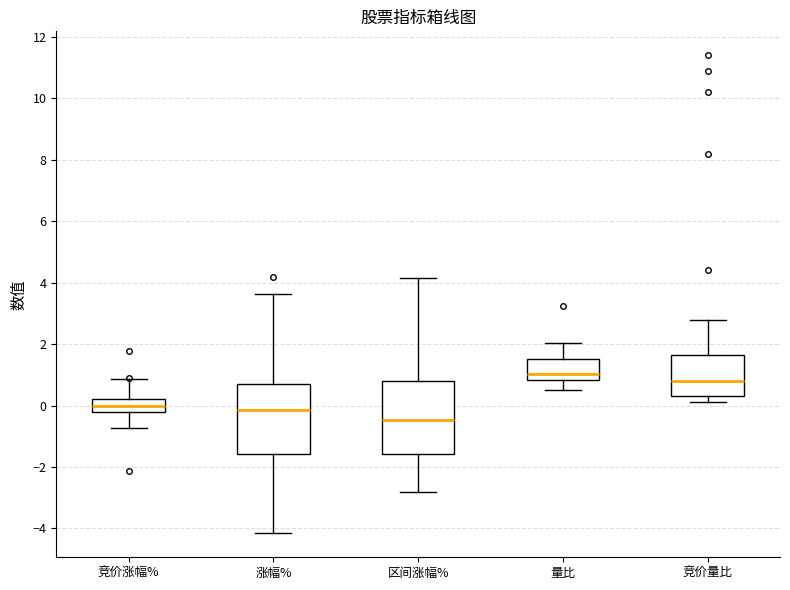

Where is the lower edge of the box for 区间涨幅% on the y-axis? The values are not printed on the chart, so give them approximately, as read against the axis.

-1.6